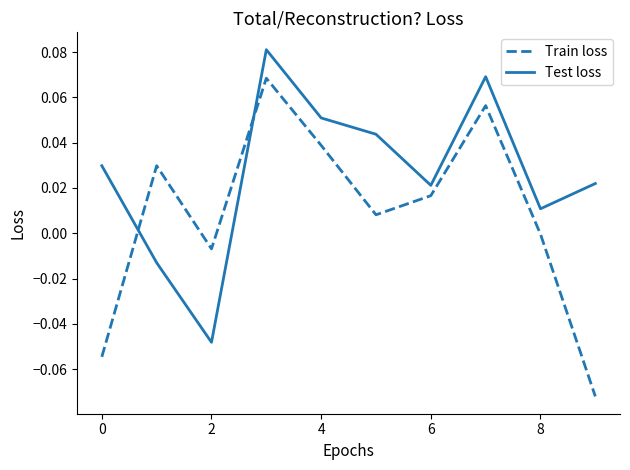

Which series has the widest spread of values?

Train loss